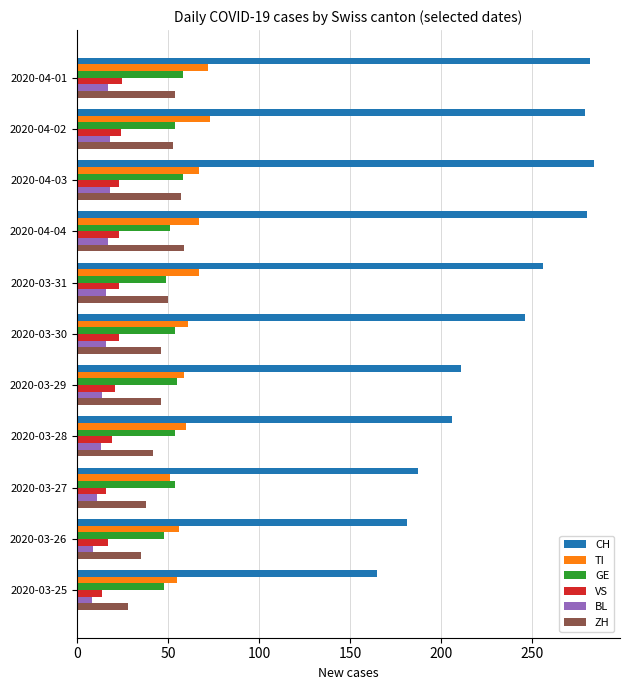

The value of VS at 2020-03-25 is 14. True or false?

True